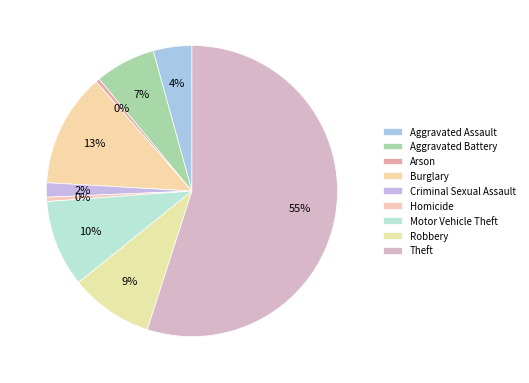

How many slices are in this pie chart?

9